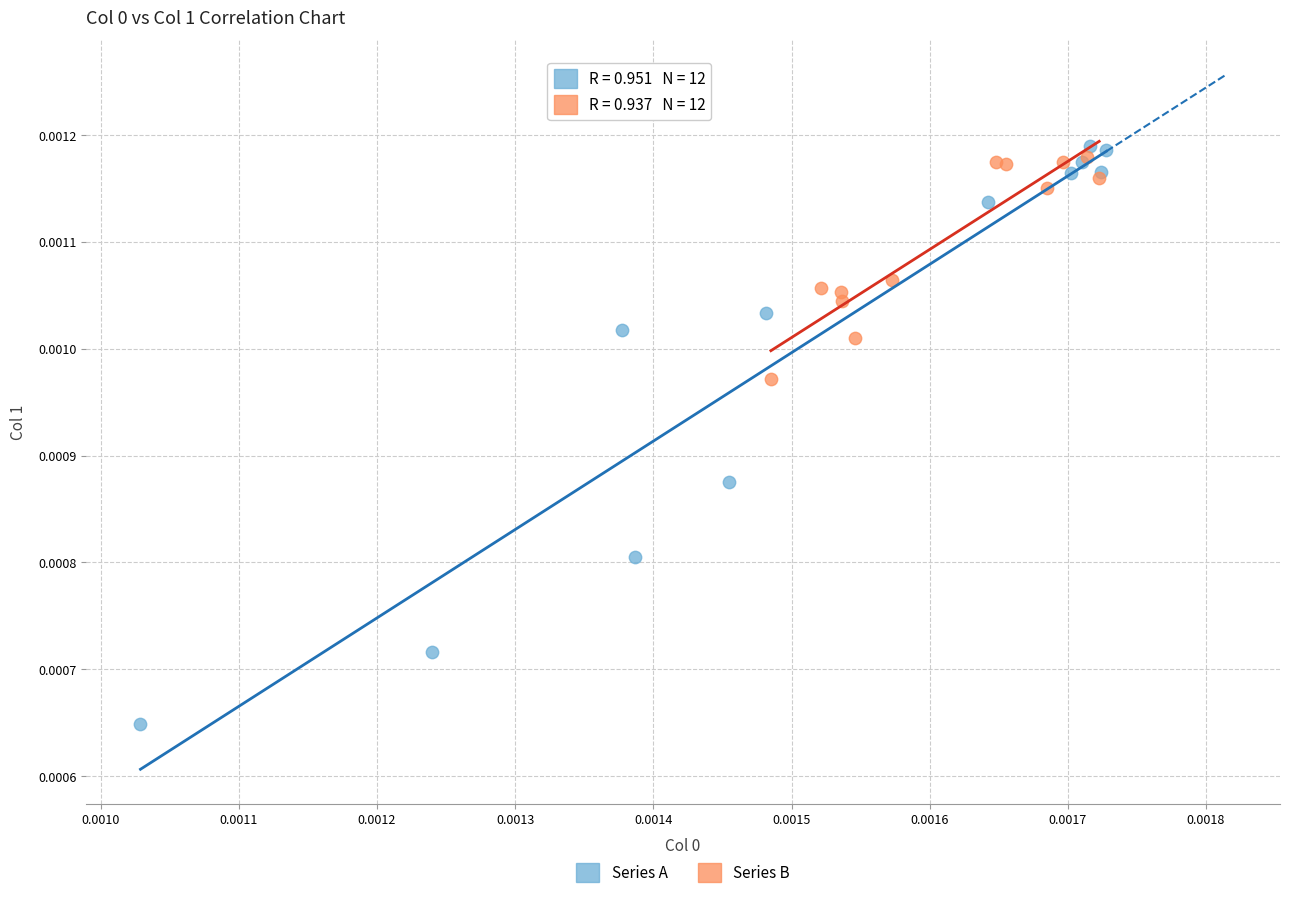

Which series reaches the minimum Y coordinate?

Series A